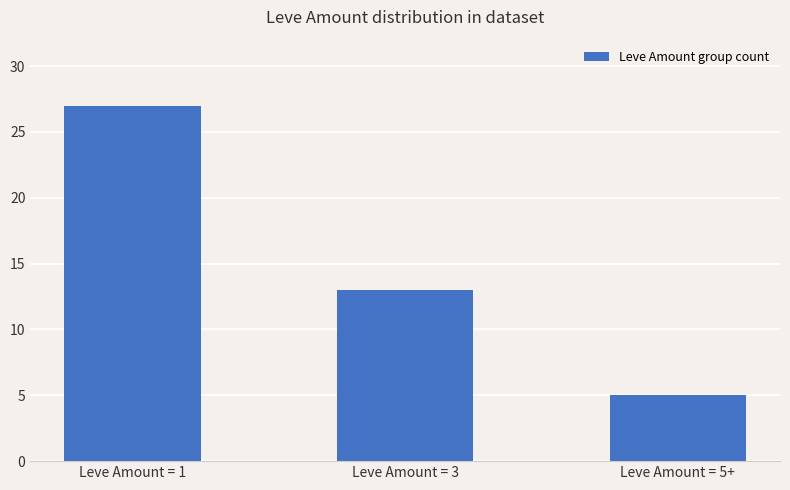

Which has a higher value, Leve Amount = 1 or Leve Amount = 5+?

Leve Amount = 1